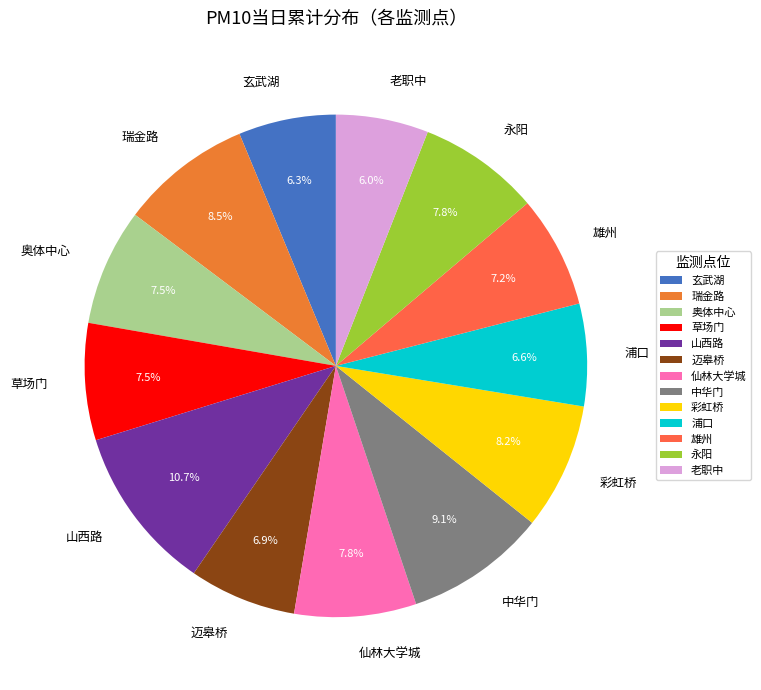

Is it true that 玄武湖 is 18% of the pie?

False